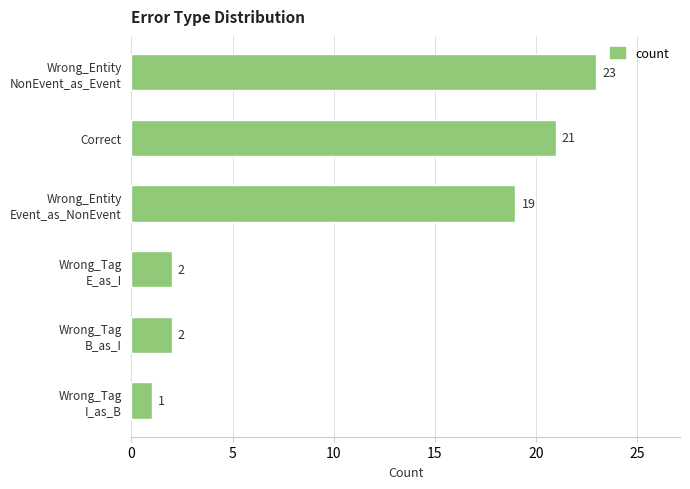

What is the approximate value at Correct, to the nearest 10?

20